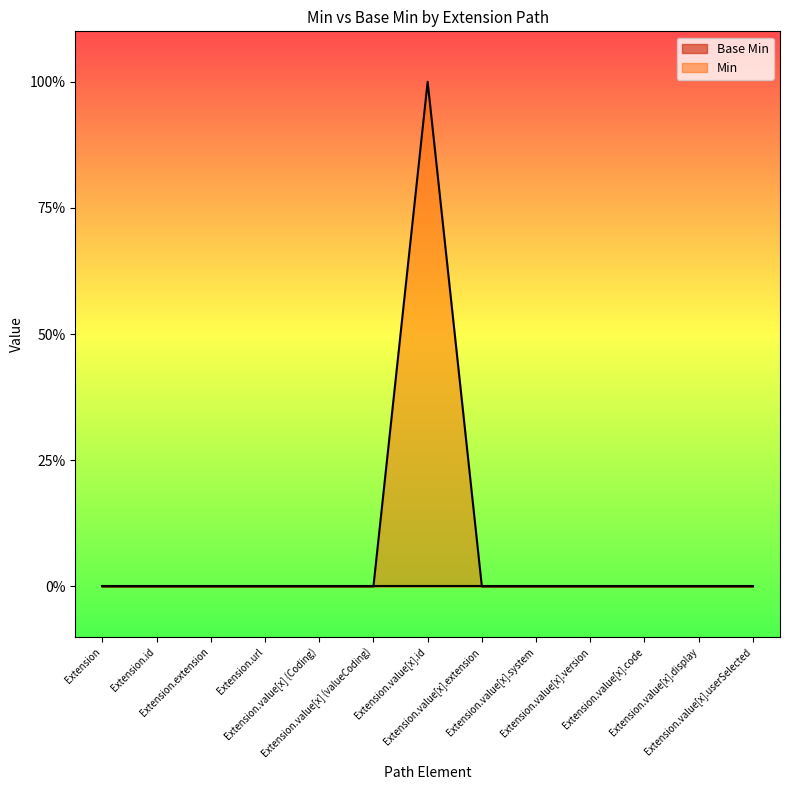

How many lines are shown in the chart?

1